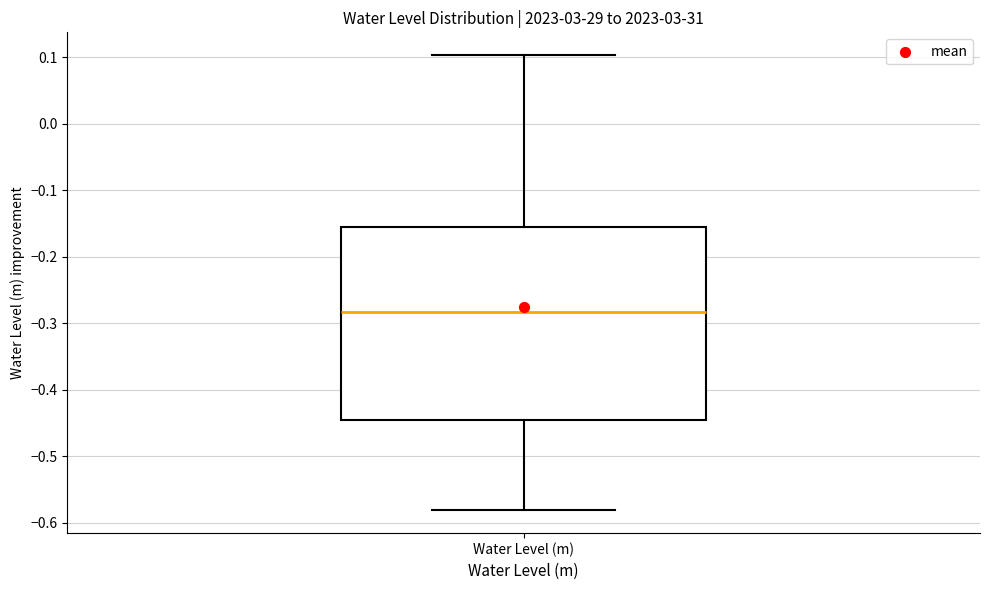

Read this box plot against the y-axis: the position of the median line, the range covered by the box, and the ends of both whiskers. The values are not printed on the chart, so give them approximately, as read against the axis.

median -0.28, box -0.44 to -0.16, whiskers -0.58 to 0.10